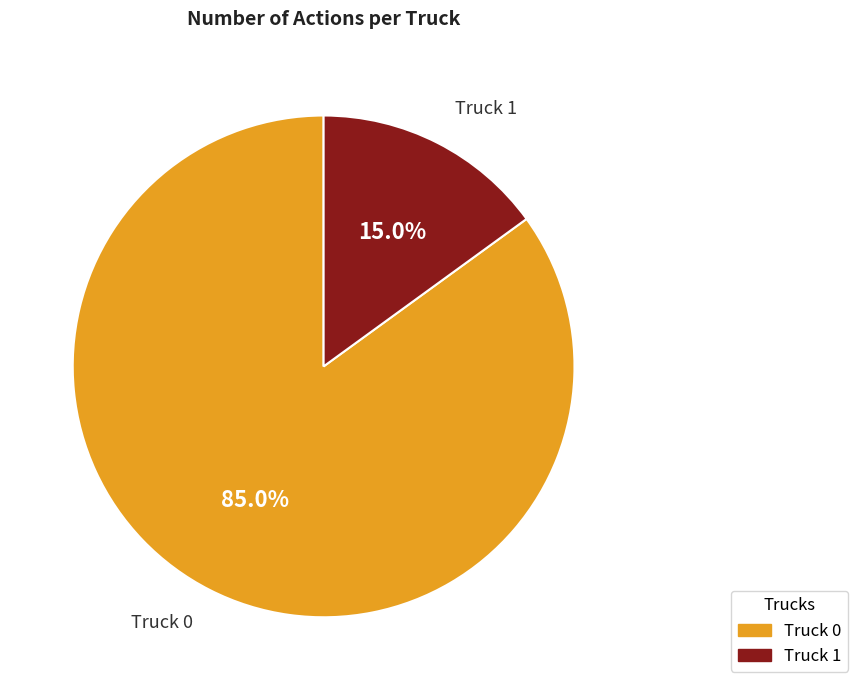

Is it true that Truck 1 is 15% of the pie?

True